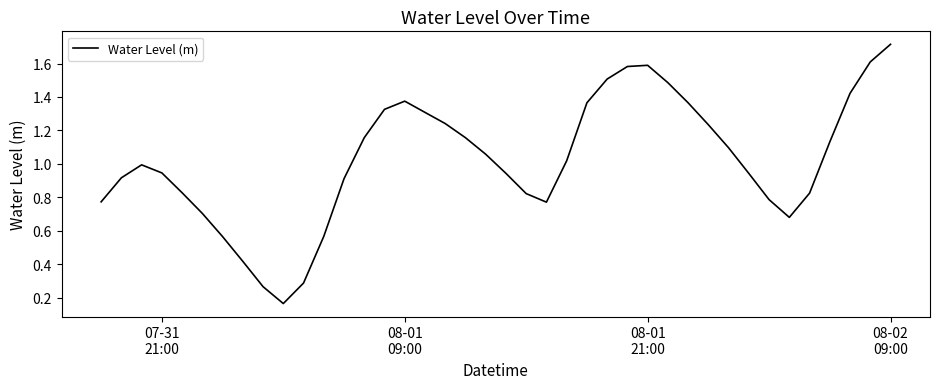

What is the maximum value shown in the chart?

1.7